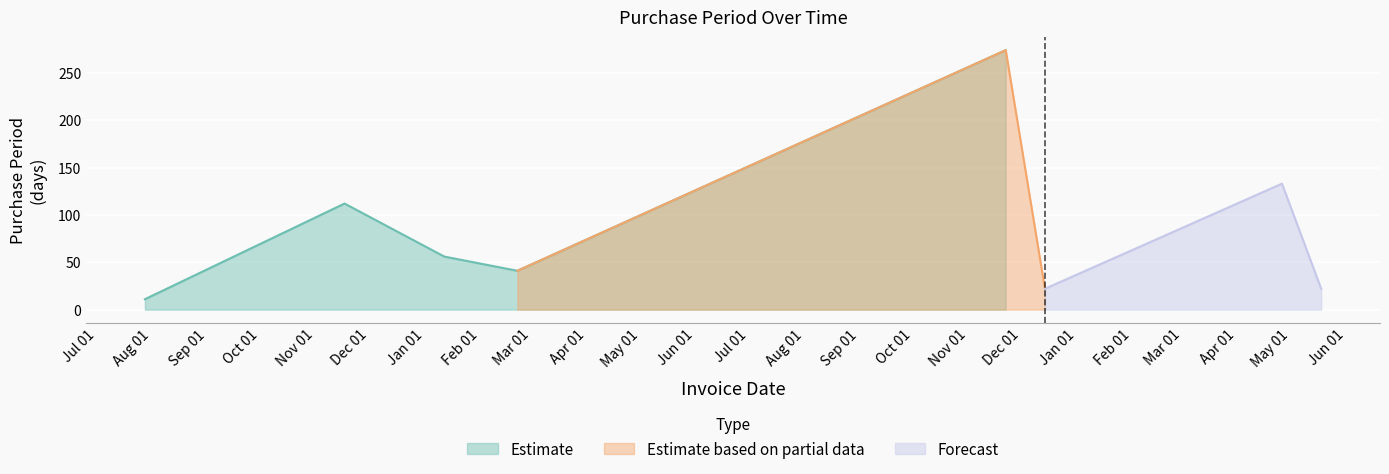

What is the sum of all values?

671